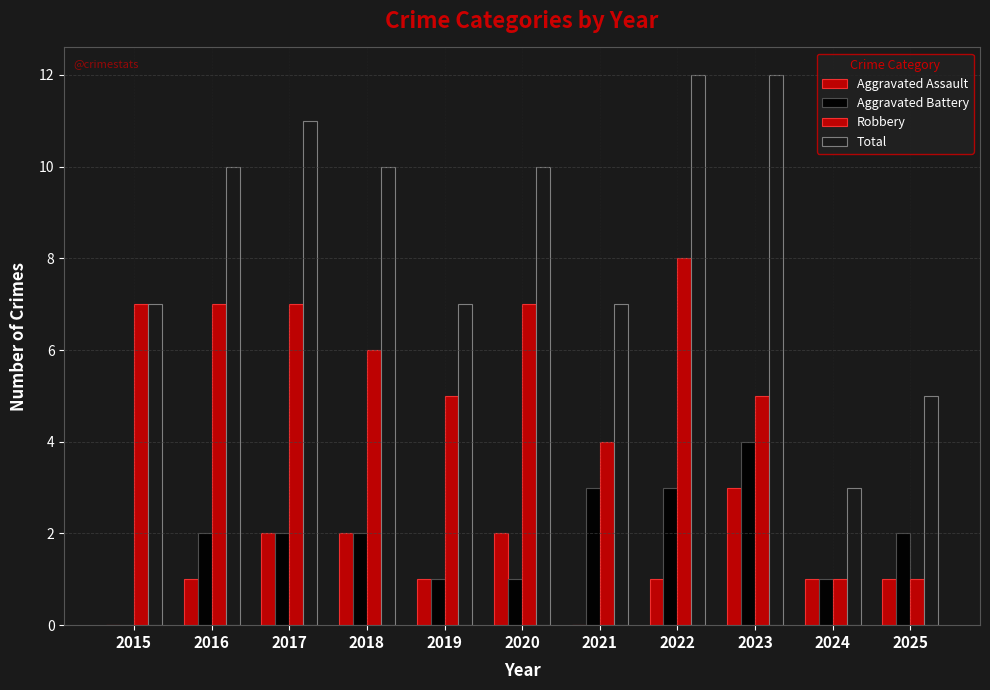

What is the difference between the highest and lowest values at 2025?

4